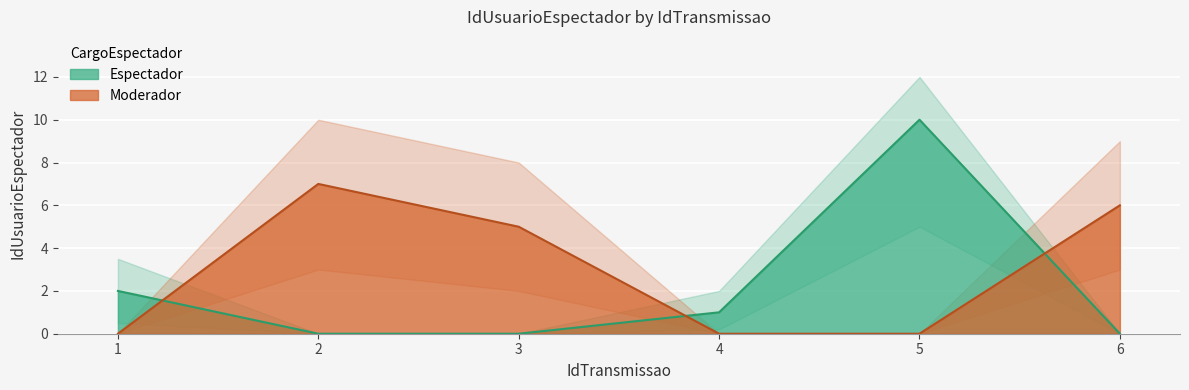

Reading left to right, list all the values displayed in this chart.

Espectador: 1=2	2=0	3=0	4=1	5=10	6=0
Moderador: 1=0	2=7	3=5	4=0	5=0	6=6